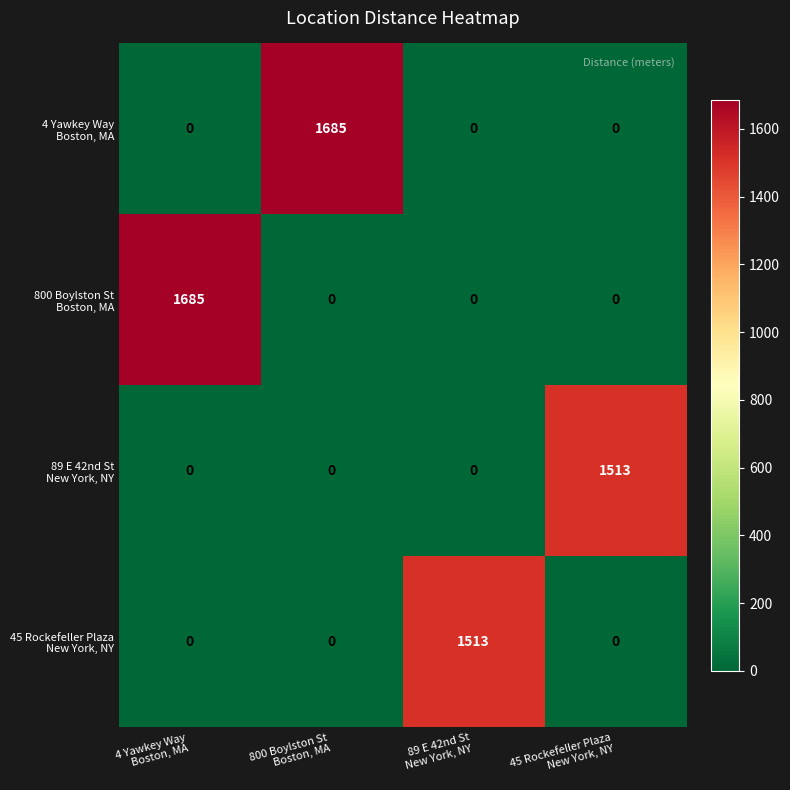

What is the maximum value shown in the chart?

1685